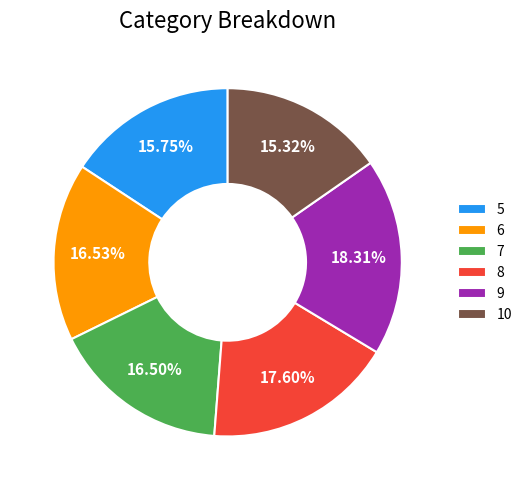

What is the largest slice in the pie chart?

9